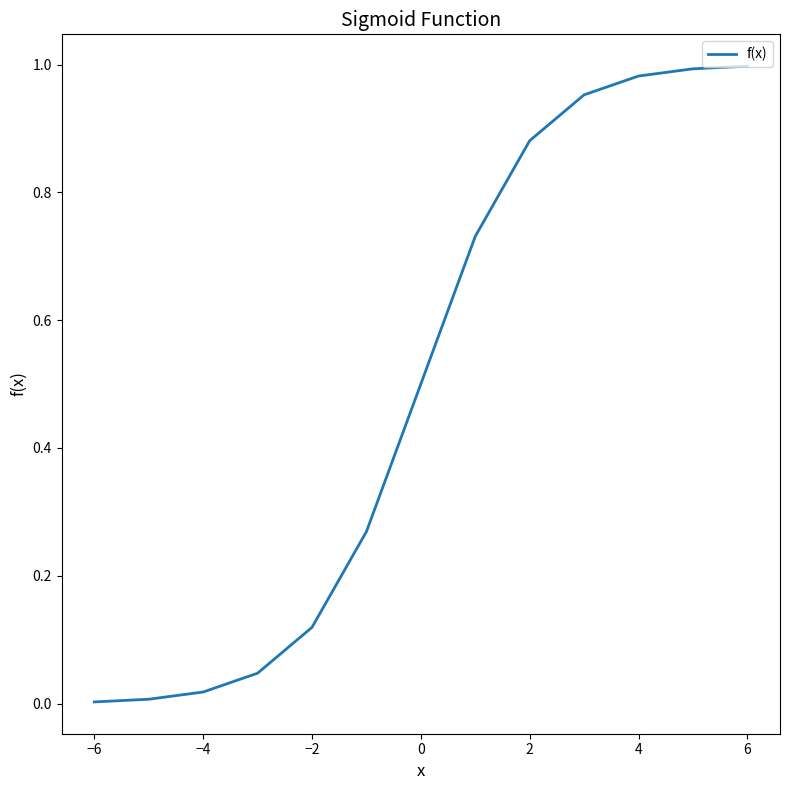

The chart shows a value of 0.0 at −2. True or false?

False